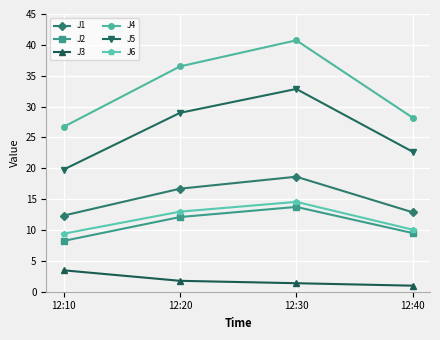

What are all the series names shown in the legend?

J1, J2, J3, J4, J5, J6